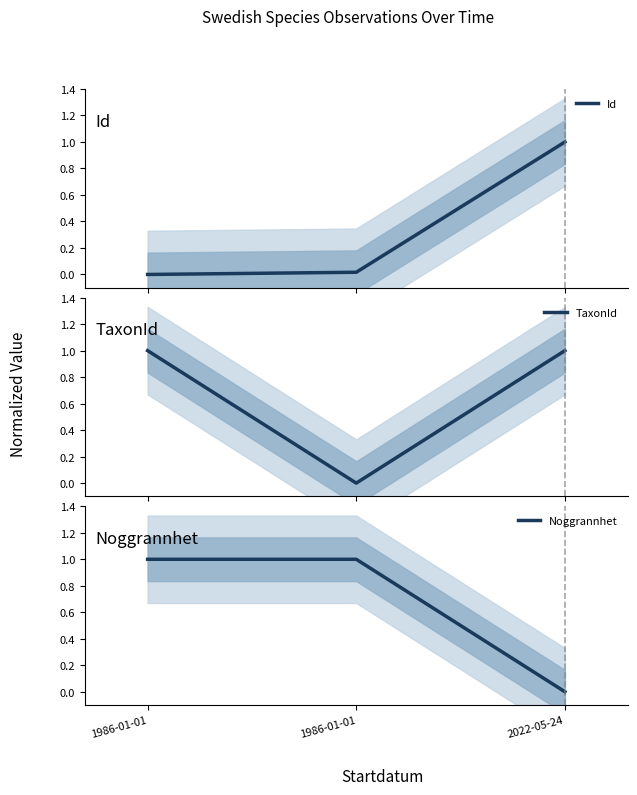

The value of Id at 1986-01-01 is 0.6. True or false?

False